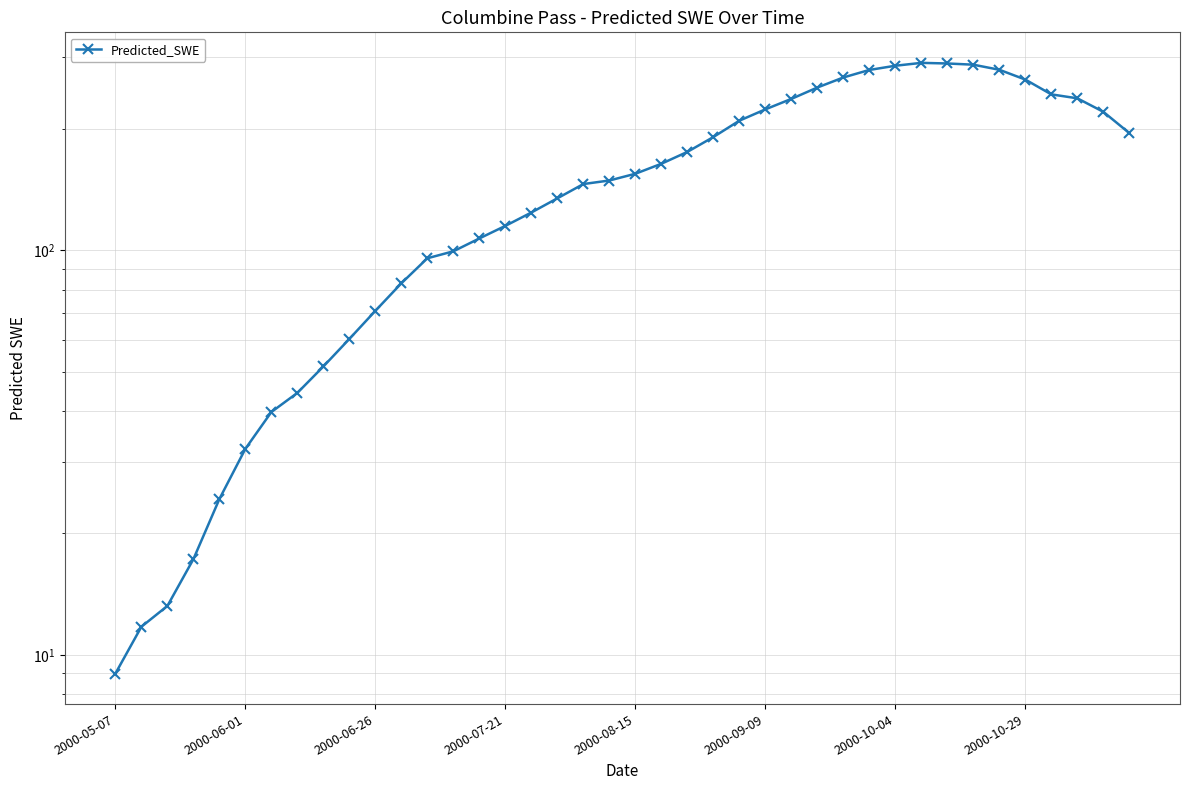

What is the smallest value displayed?

9.0